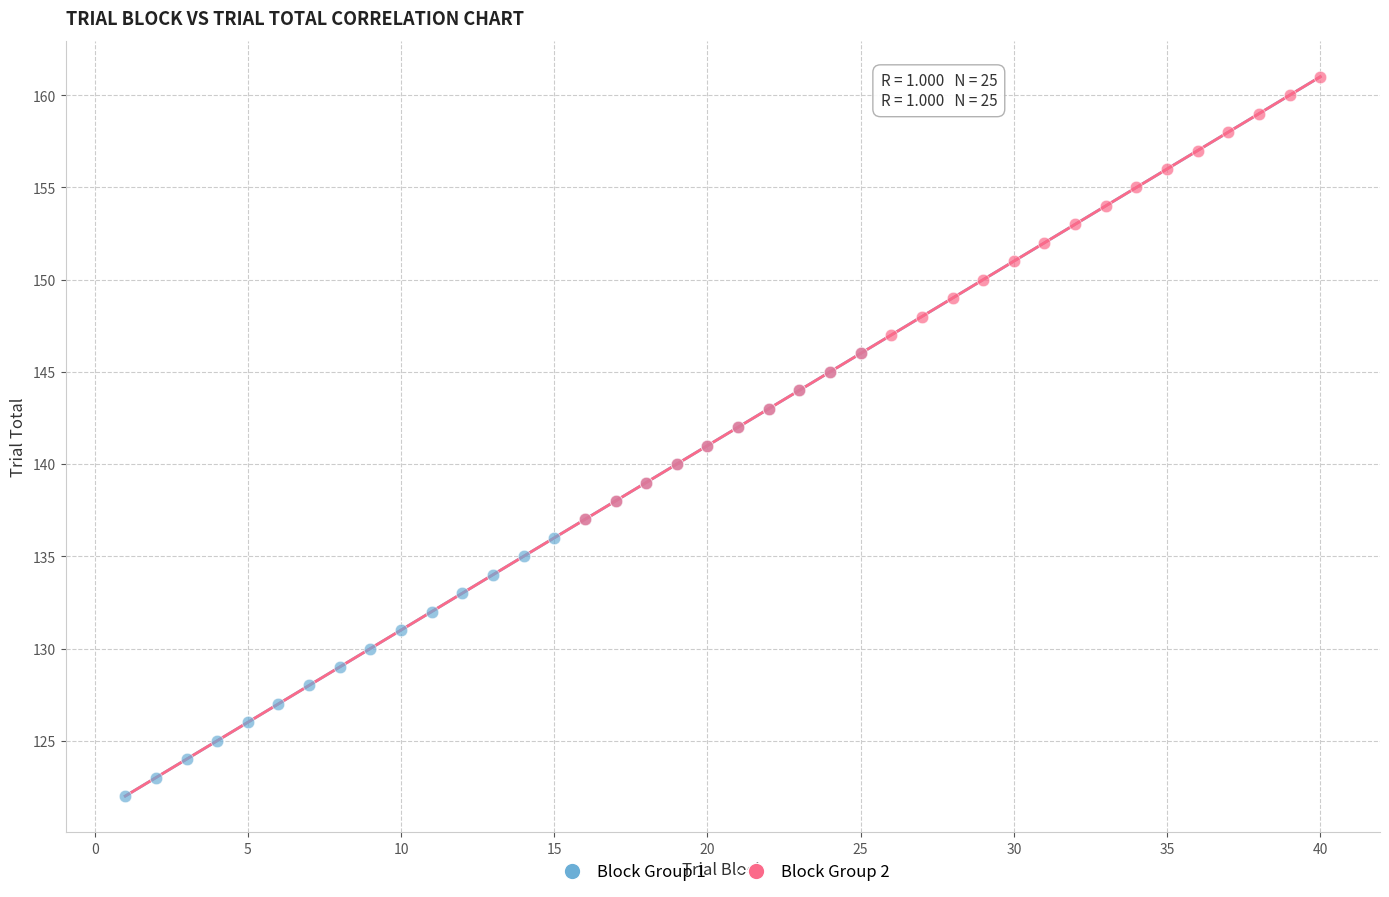

Which series reaches the minimum Y coordinate?

Block Group 1